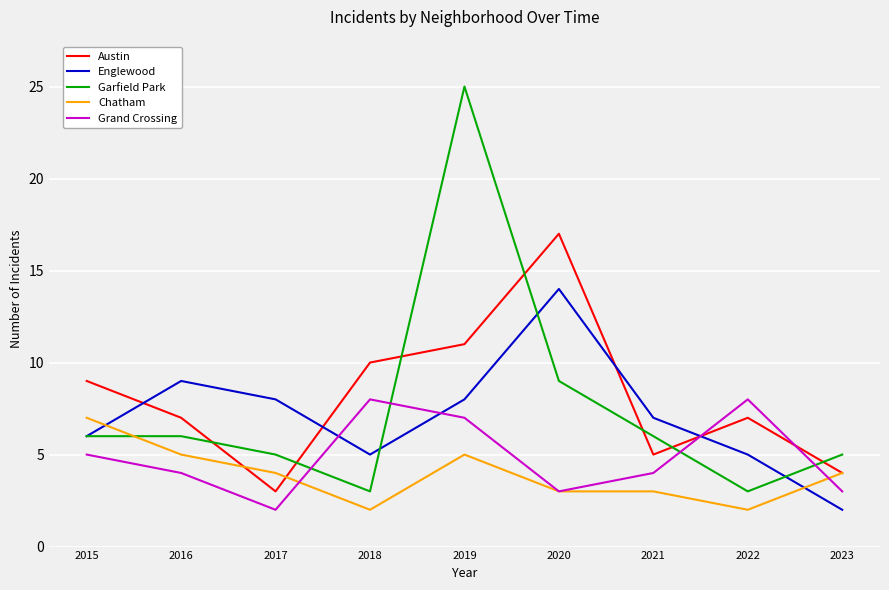

Is this an area chart (filled region under the line)?

No